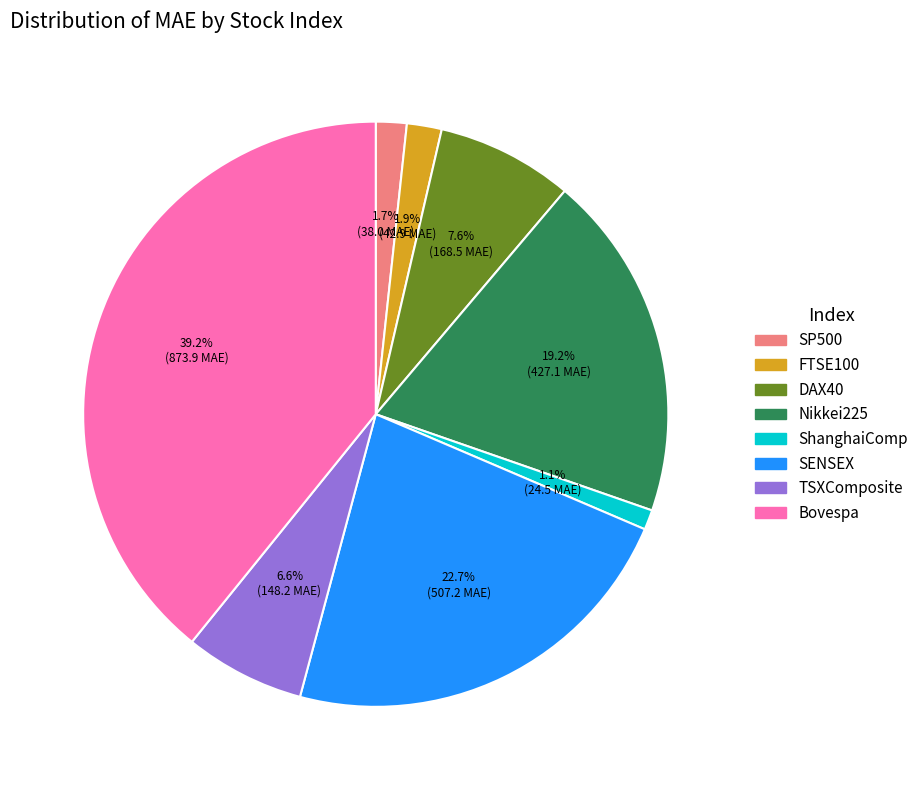

How many slices are in this pie chart?

8